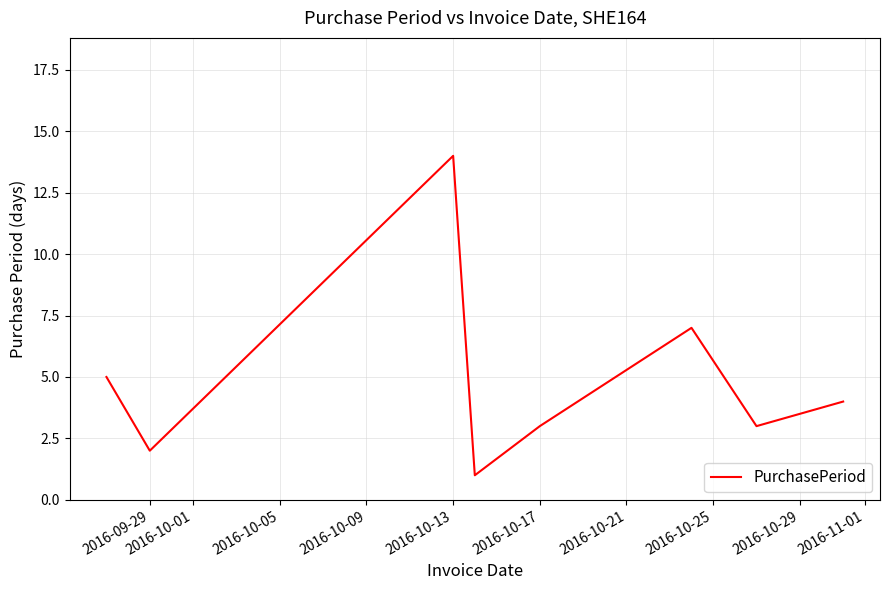

What is the maximum value shown in the chart?

14